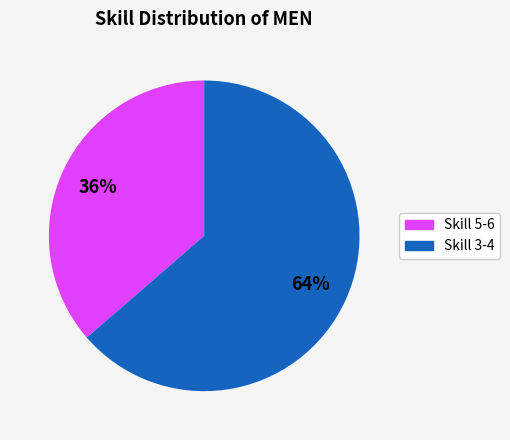

Is there a majority slice in this chart?

Yes